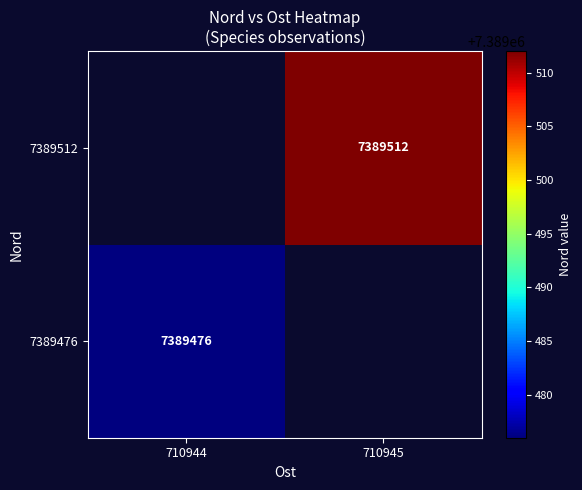

Which category has the lowest value across all series?

710944